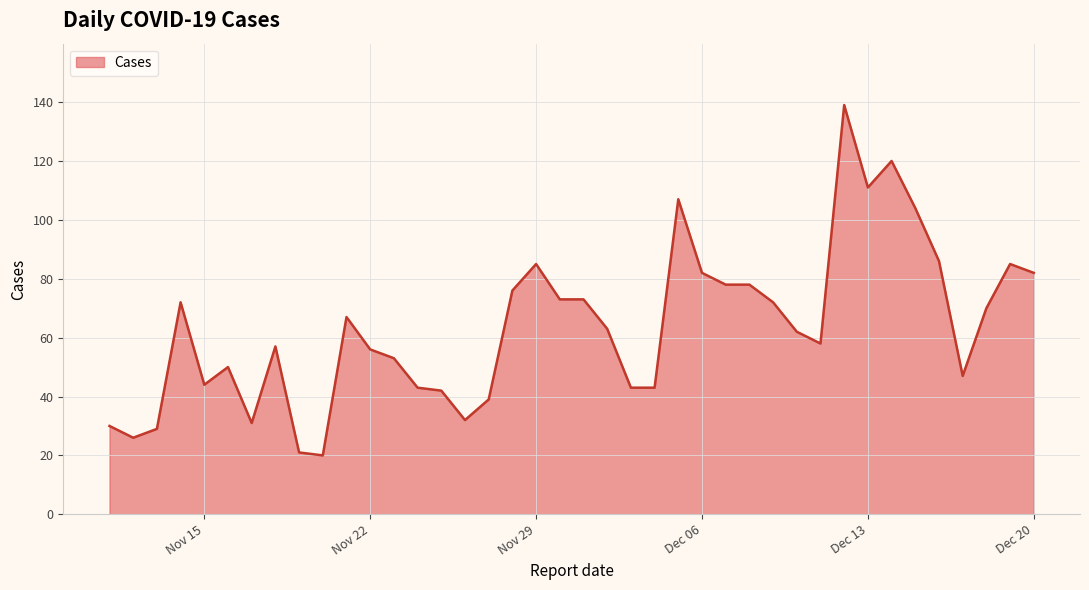

What is the smallest value displayed?

20